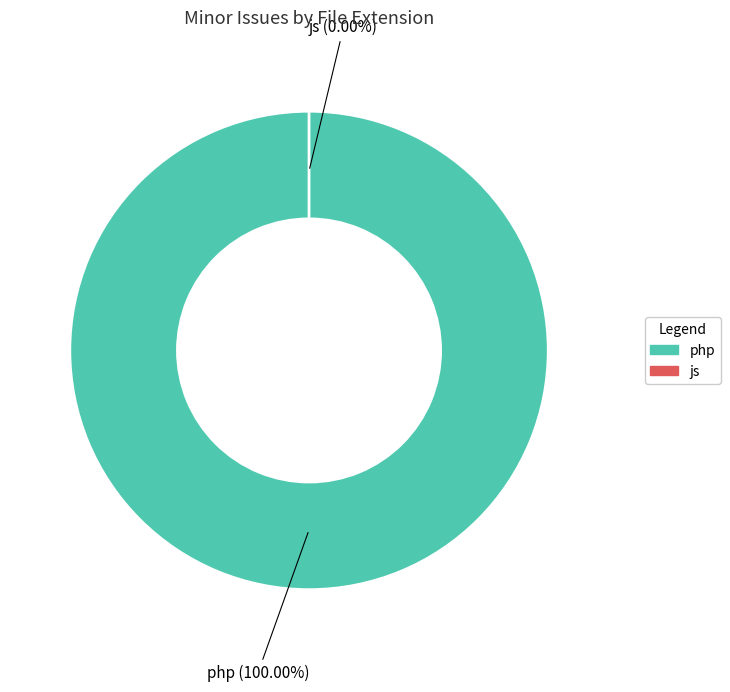

Is js the majority of the pie?

No